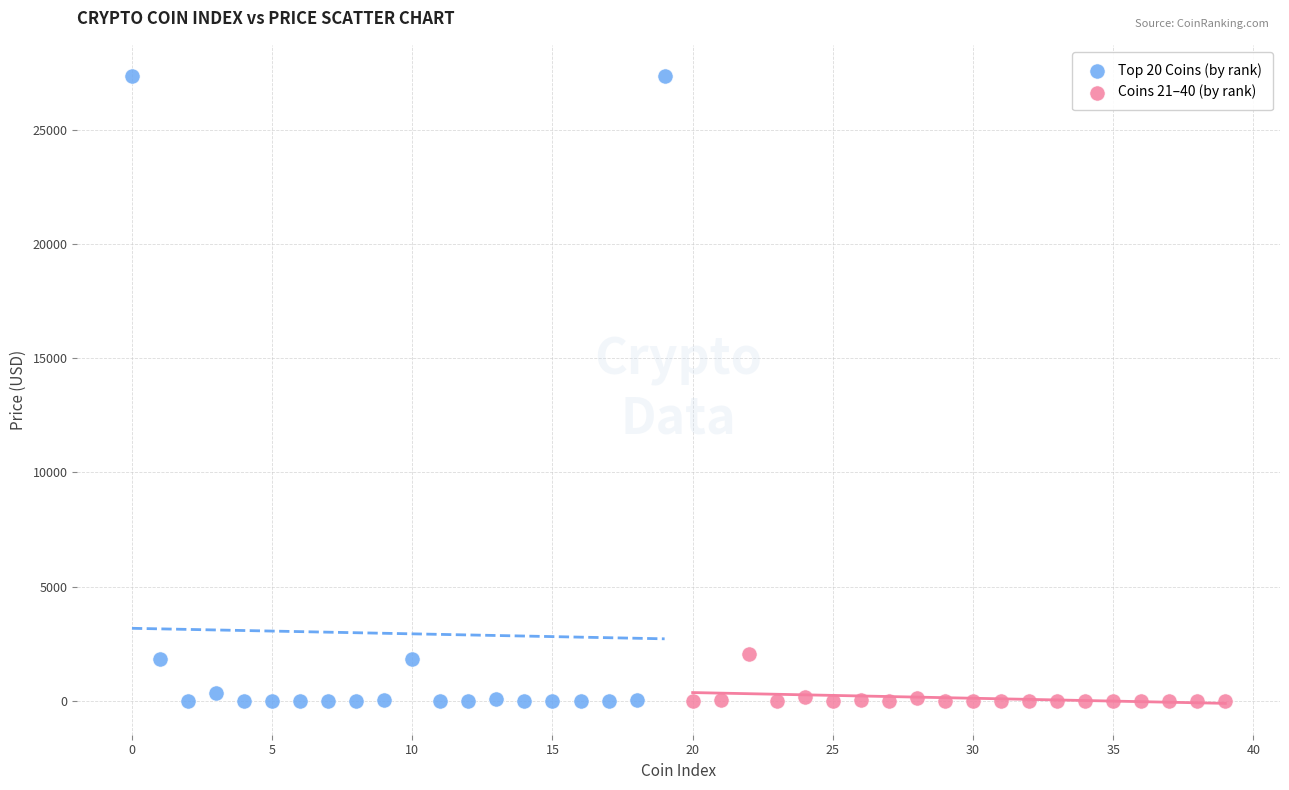

Which series reaches the maximum Y coordinate?

Top 20 Coins (by rank)